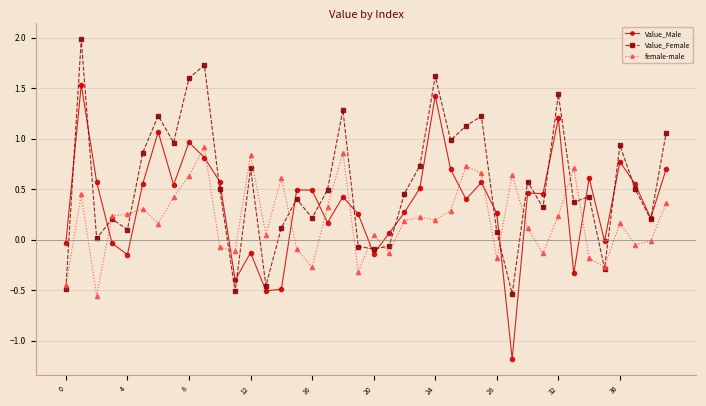

True or false: Value_Female has more than 2 points higher than both neighbors.

True